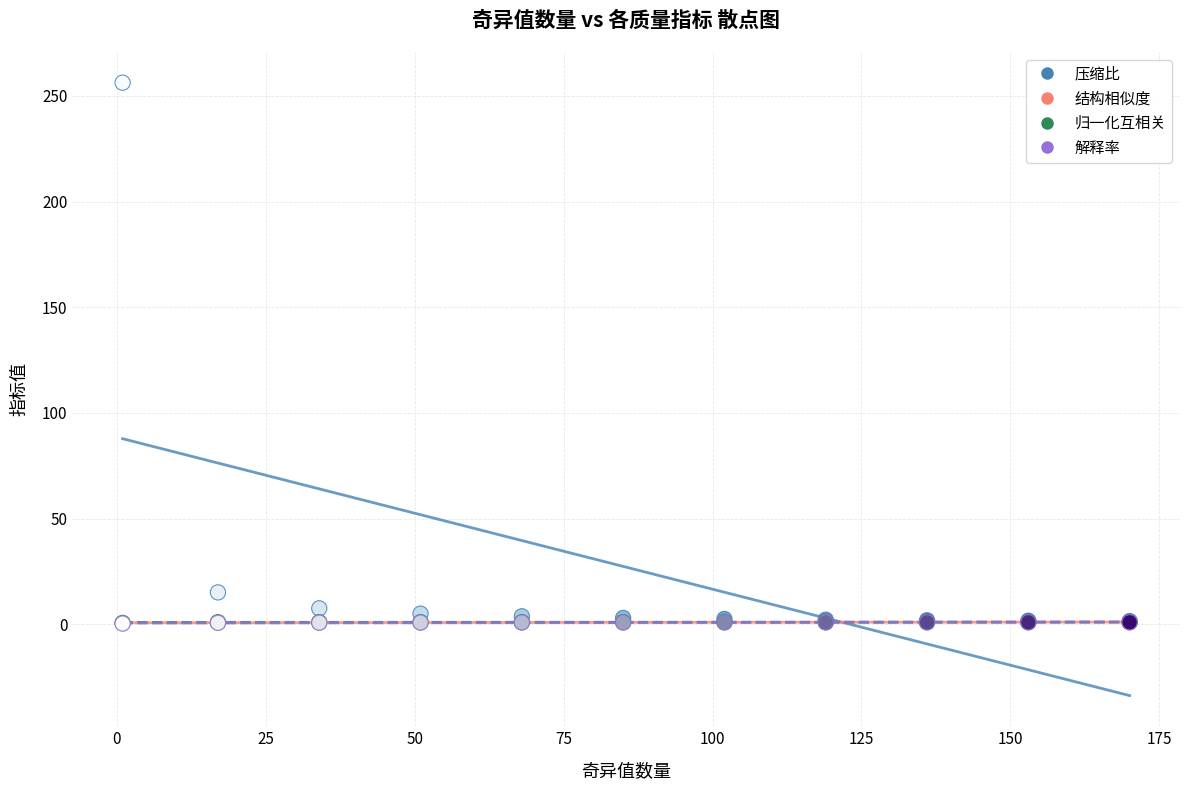

Which series has the largest Y range (max minus min)?

压缩比